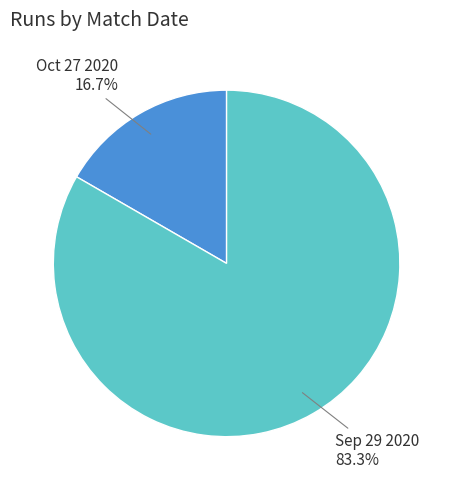

Is there any slice that represents more than half of the pie?

Yes